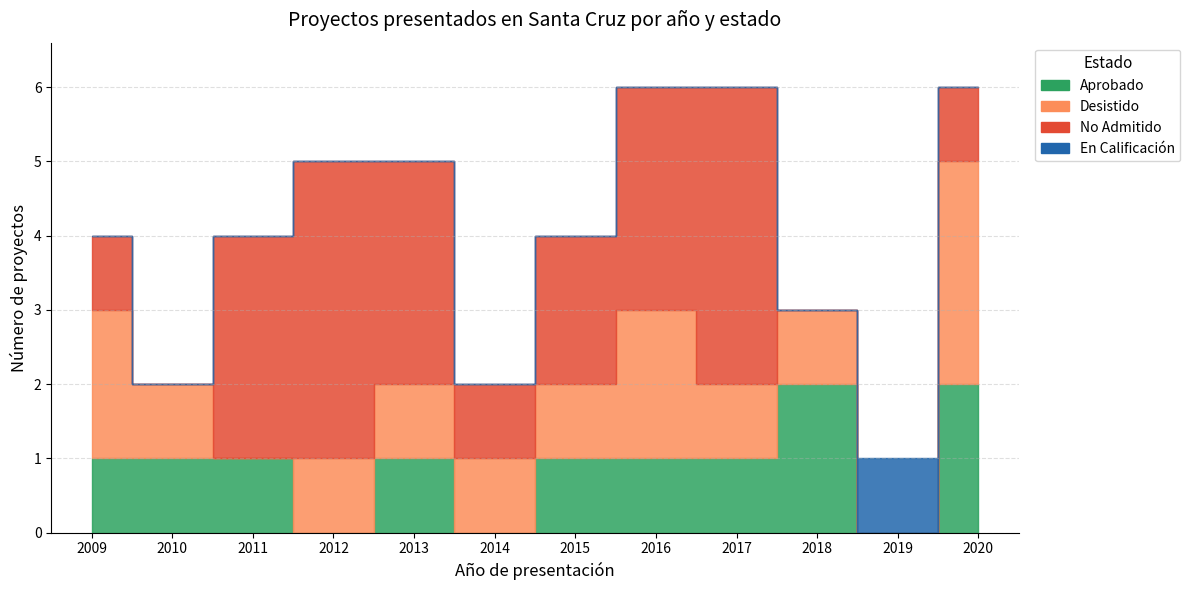

List the series in order of their peak value, lowest first.

En Calificación, Aprobado, Desistido, No Admitido